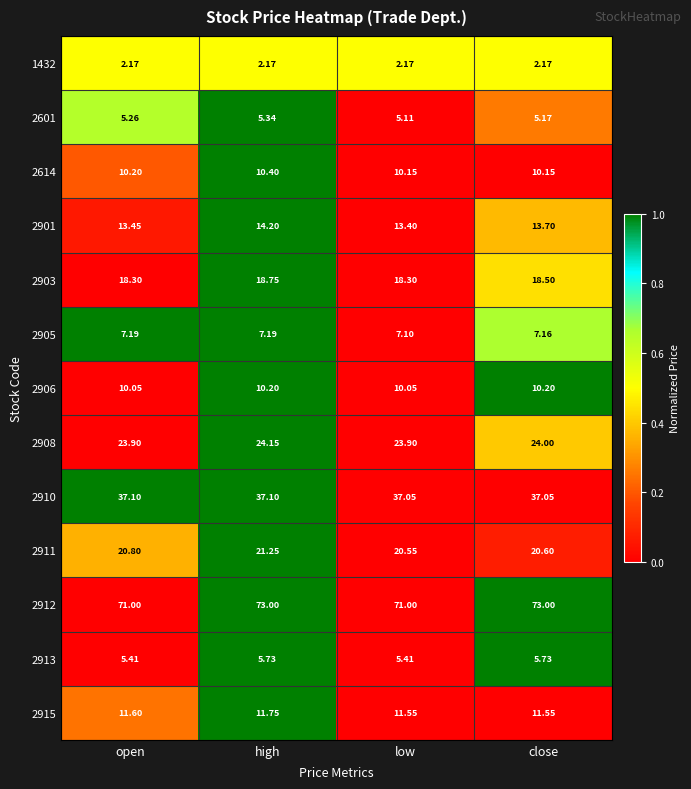

At which label is 2911 closest to 20?

low